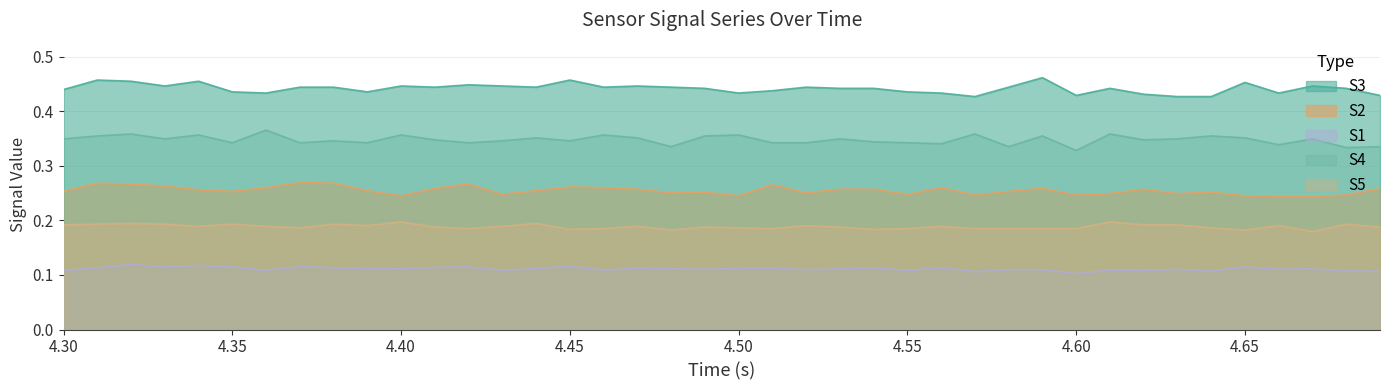

Which series has the largest total across all categories?

S3